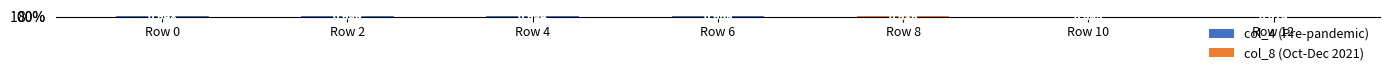

What is the difference between the maximum and minimum values in the col_4 (Pre-pandemic) series?

0.1